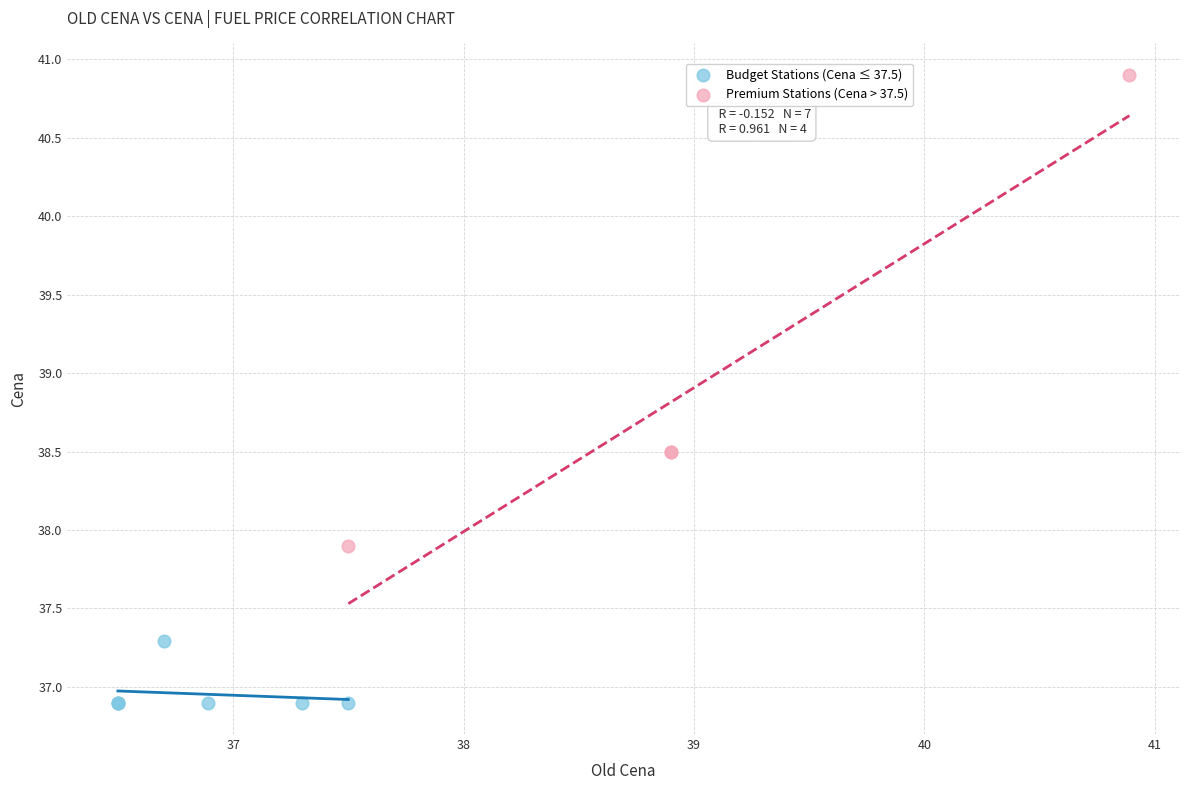

Which series contains the highest Y value?

Premium Stations (Cena > 37.5)